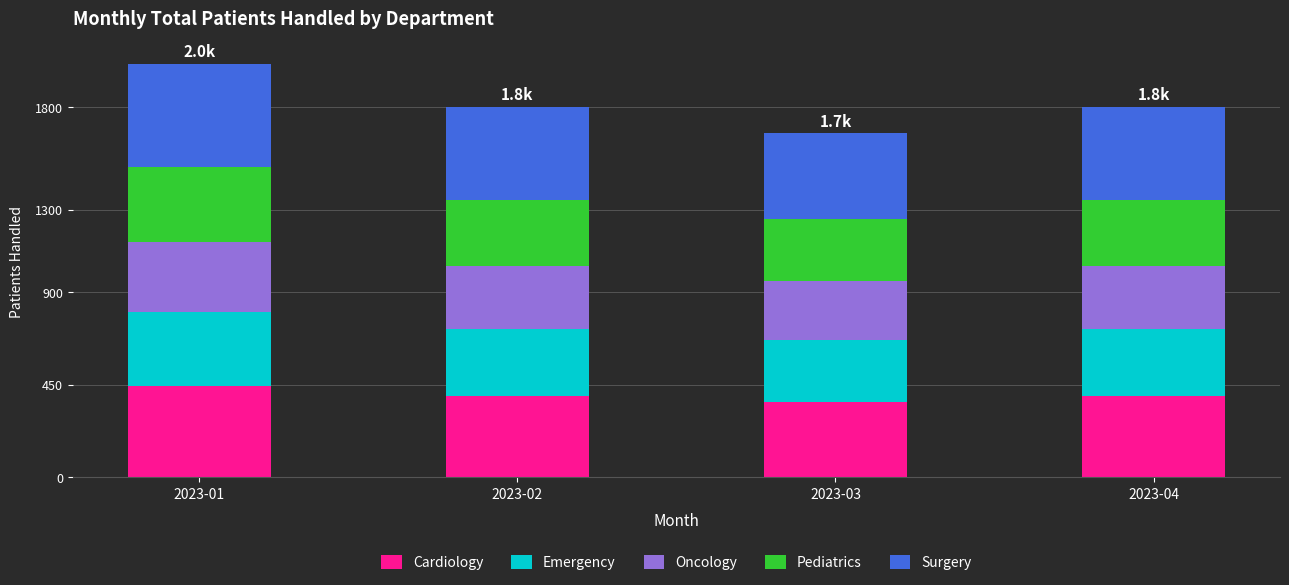

What is the total value across all series at 2023-03?

1672